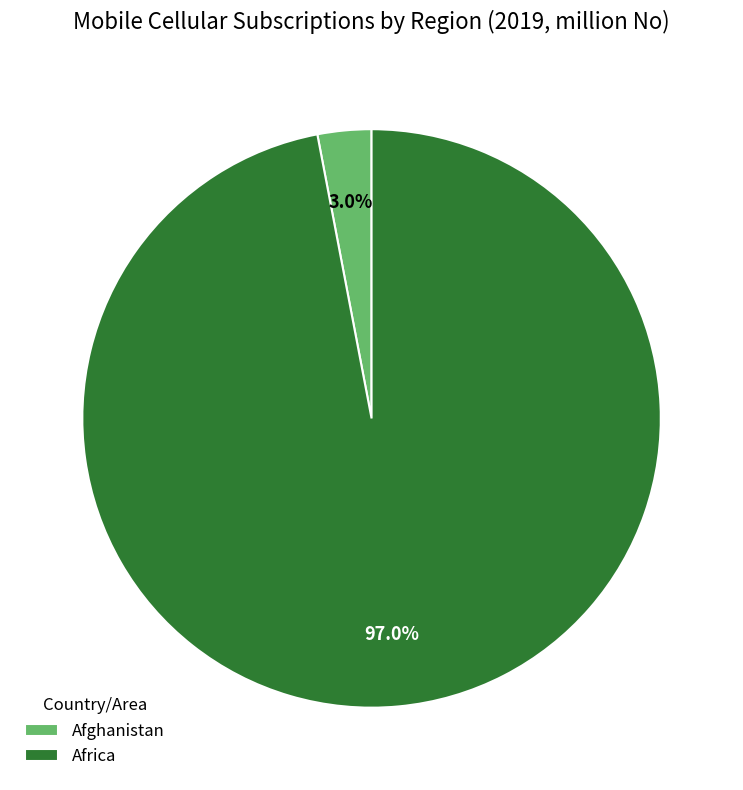

Rank the categories by value from highest to lowest.

Africa, Afghanistan